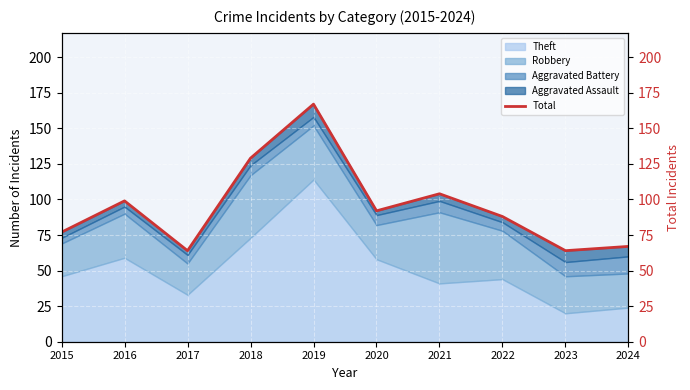

Reading left to right, extract all data points from this chart.

2015=77	2016=99	2017=64	2018=129	2019=167	2020=92	2021=104	2022=88	2023=64	2024=67